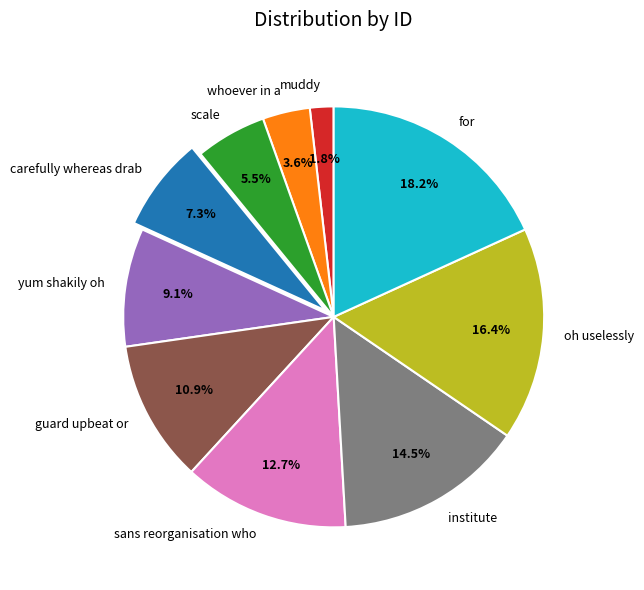

Combined, do institute and sans reorganisation who account for over 50%?

No